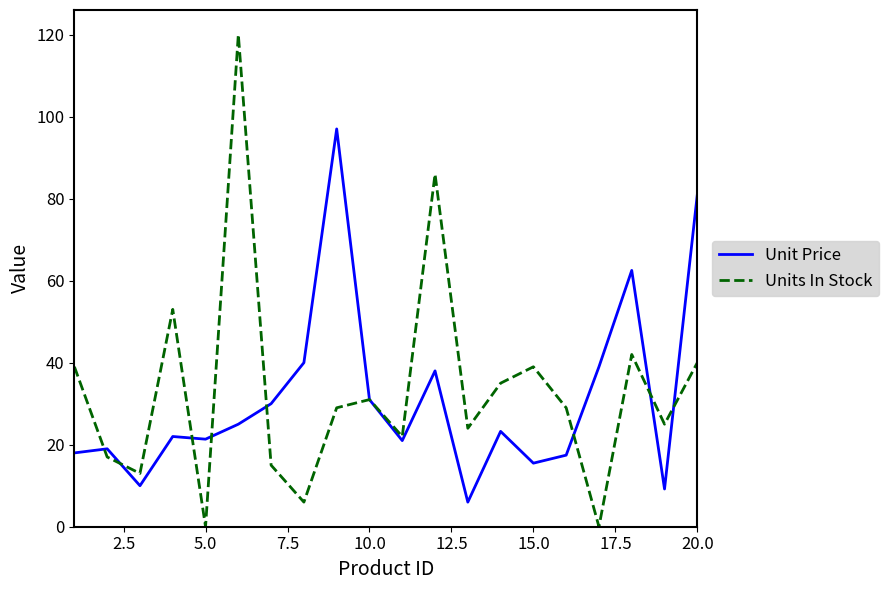

How many values in the Unit Price series exceed 23?

10